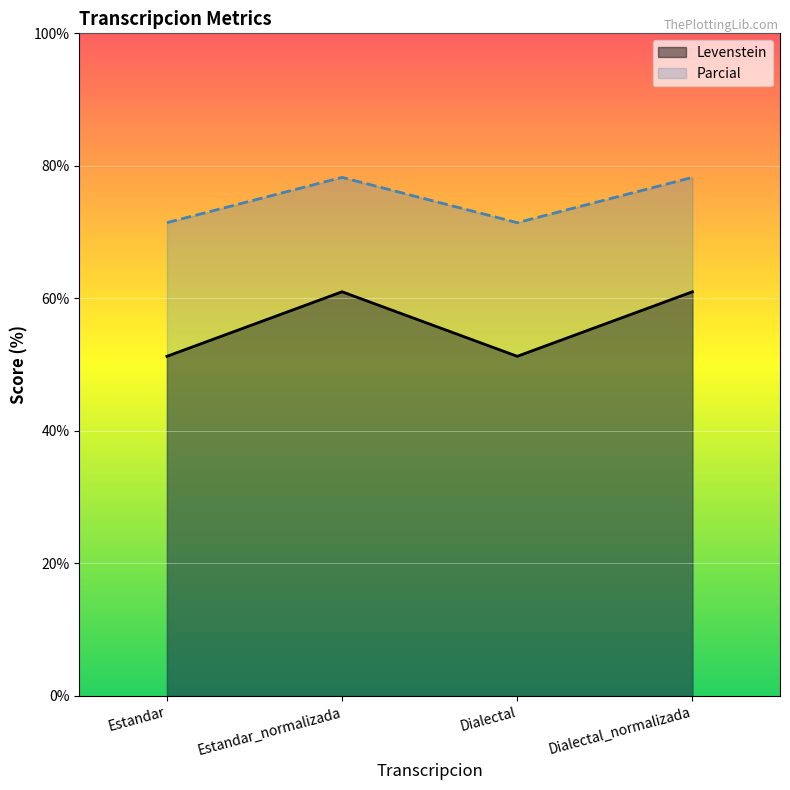

True or false: Levenstein and Parcial intersect in this chart.

False